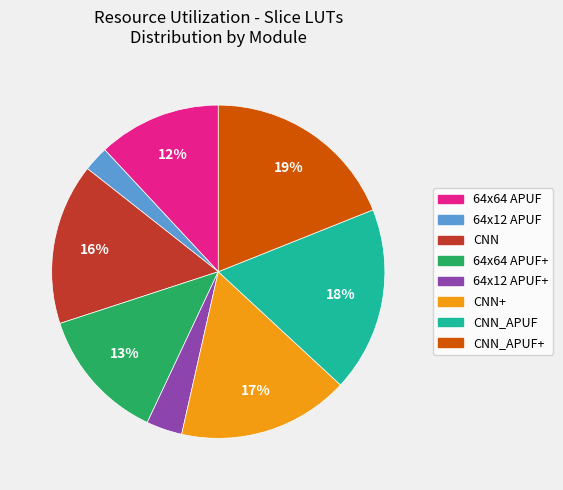

Is there any slice that represents more than half of the pie?

No